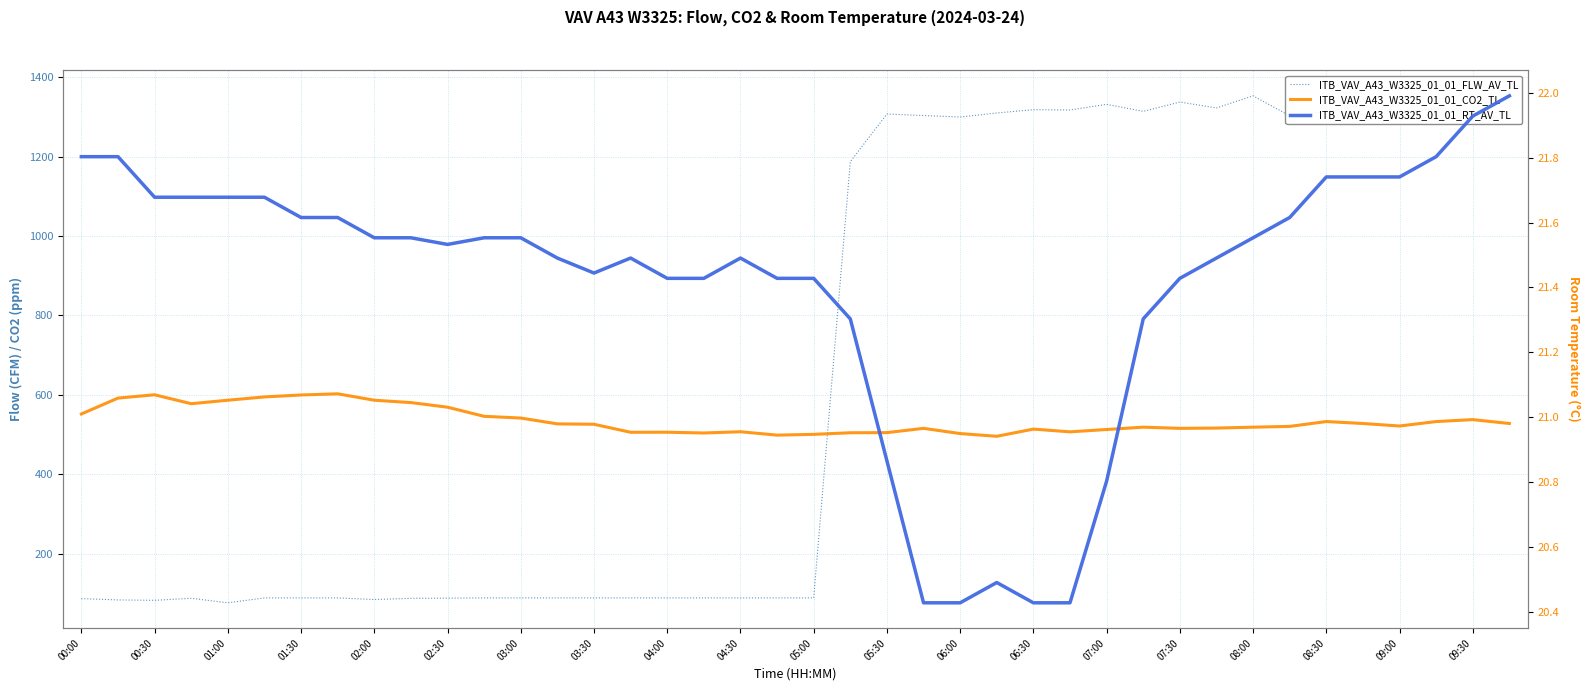

At how many categories does at least one series exceed 579?

27